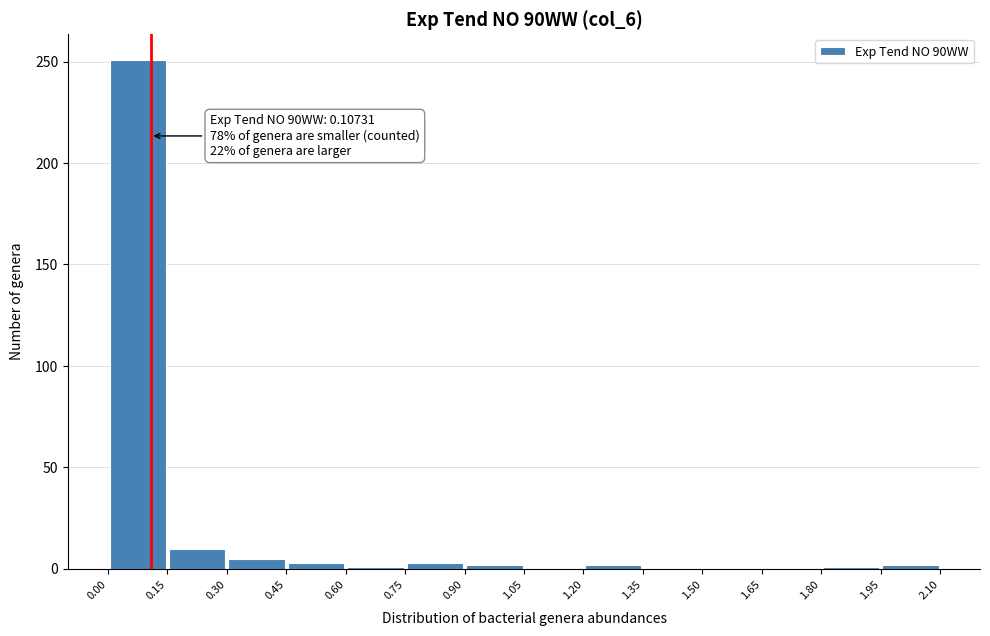

Over which range of the x-axis is the bar tallest?

0.00 to 0.15